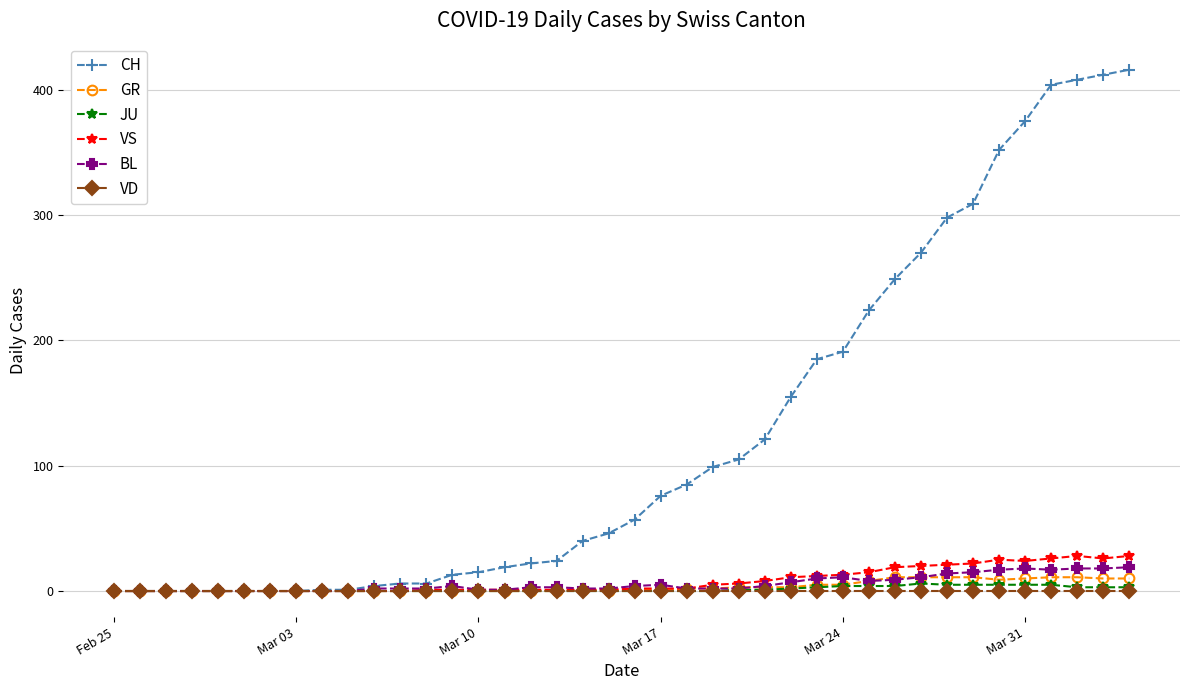

What is the value of the BL point at the 35th from the left?

17